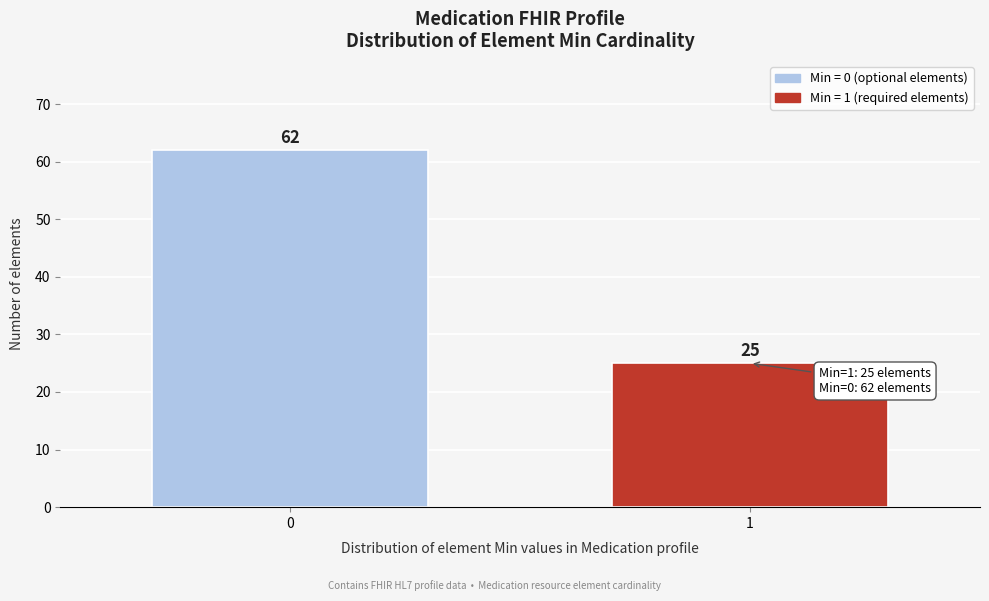

Reading left to right, transcribe all the data shown in this chart.

62	25